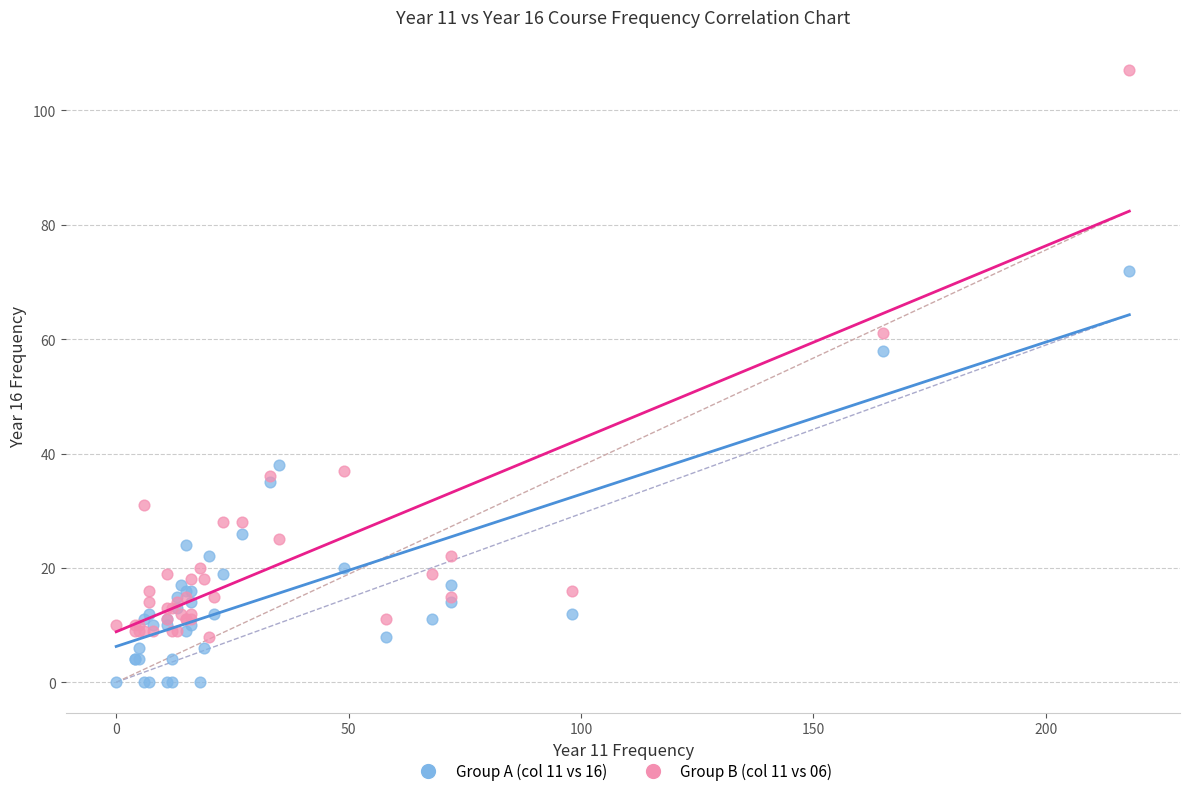

Across all series, what Y value is closest to 53?

58